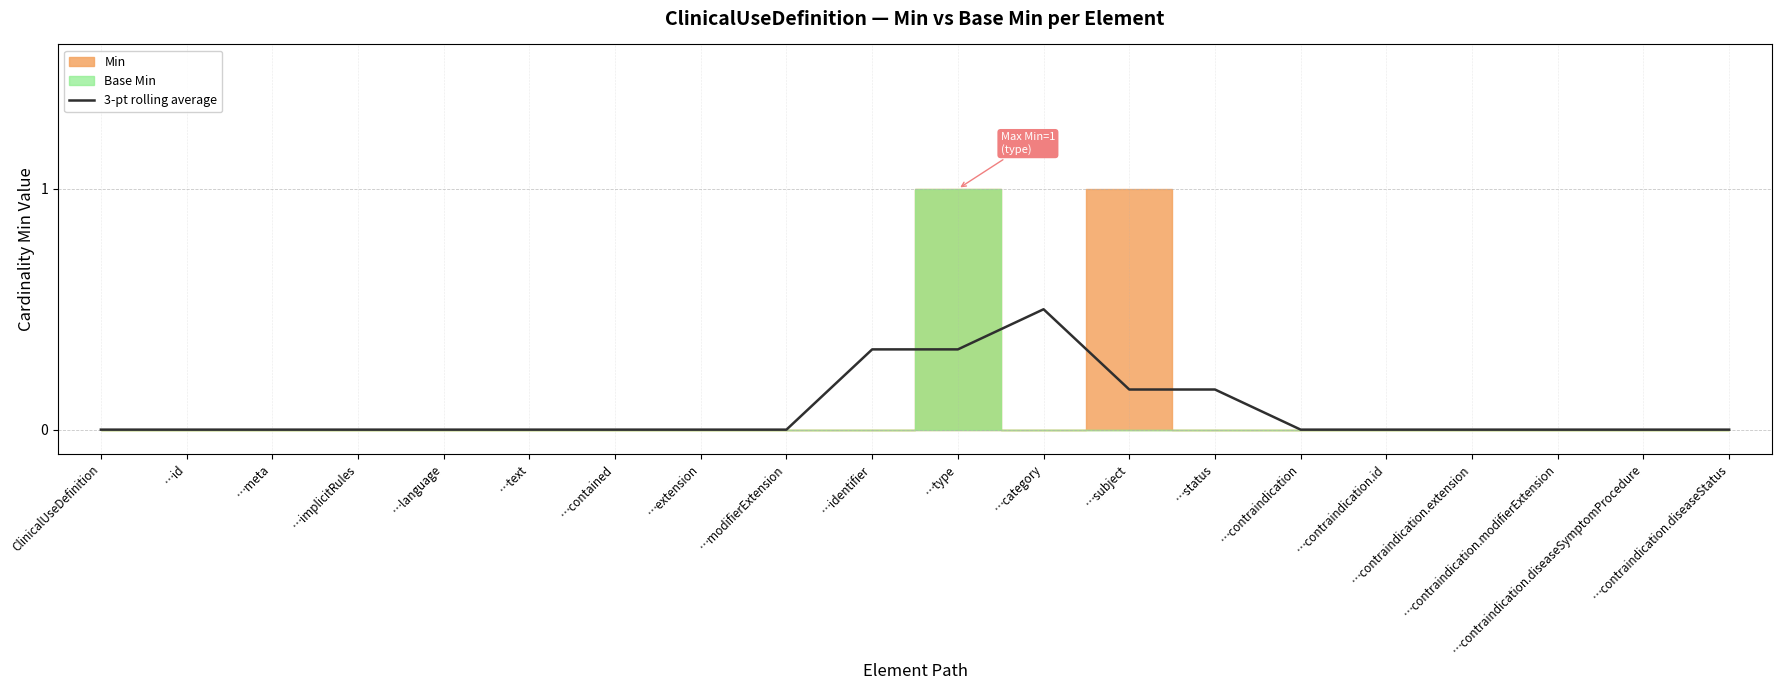

True or false: the data shows 0.2 at …contained.

False